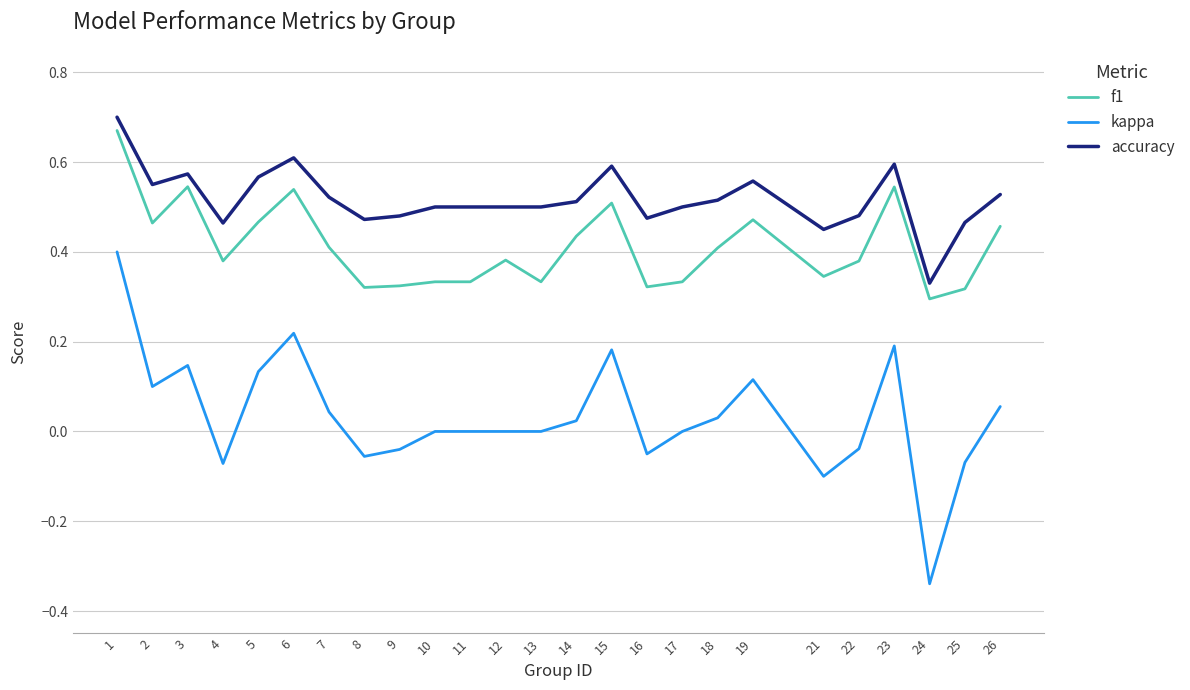

Which label corresponds to the smallest value in the chart?

24